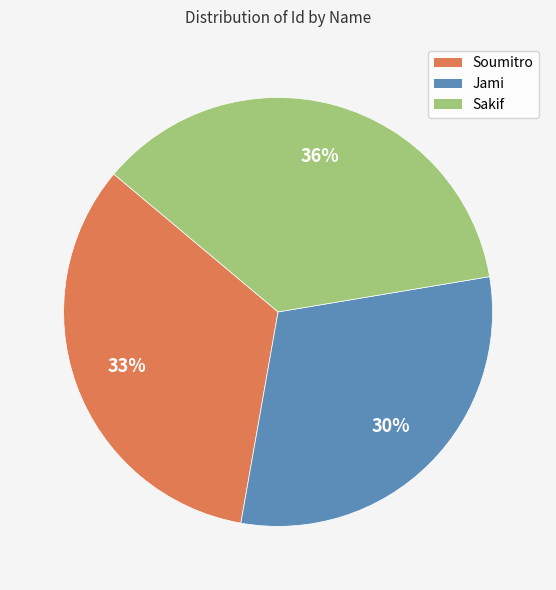

Is the sum of Sakif and Jami greater than half?

Yes